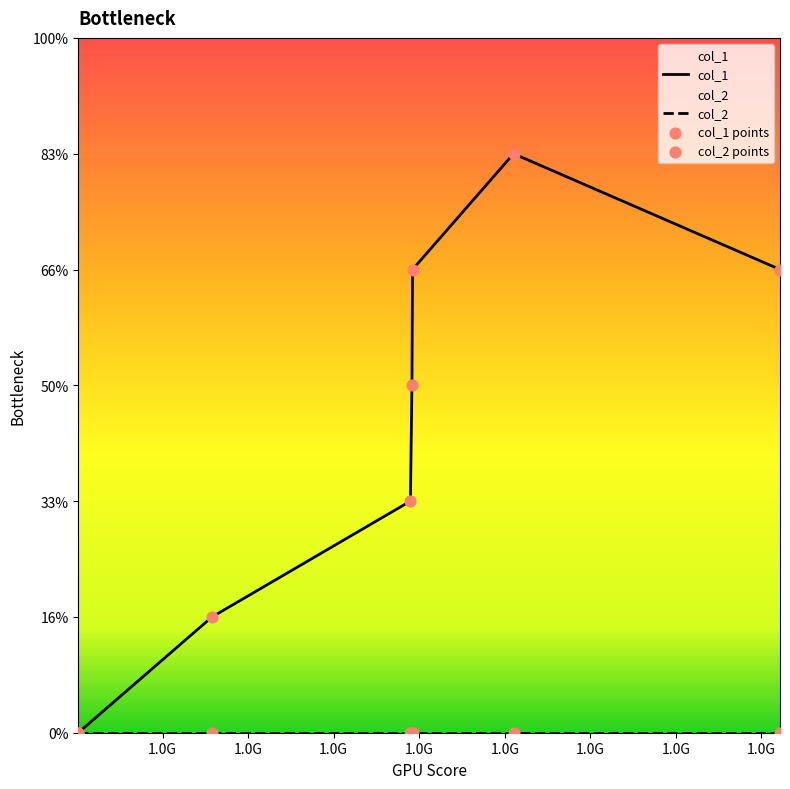

Between 1448896678 and 1445014924, which is larger?

1448896678